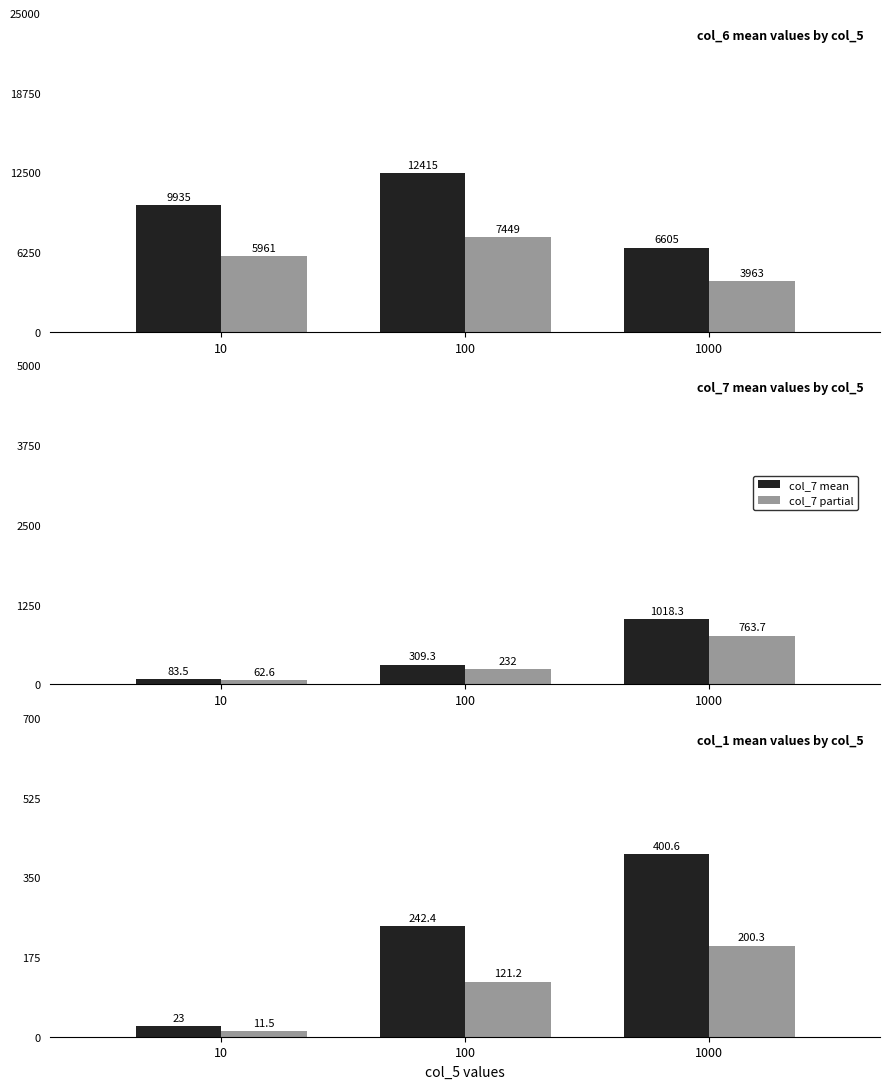

What is the minimum value for col_7 partial?

62.6